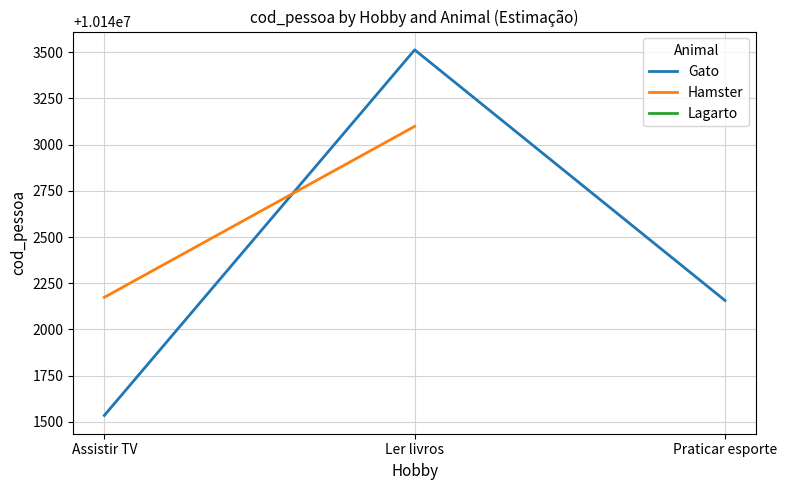

True or false: Gato has a value of 10143513 at Ler livros.

True